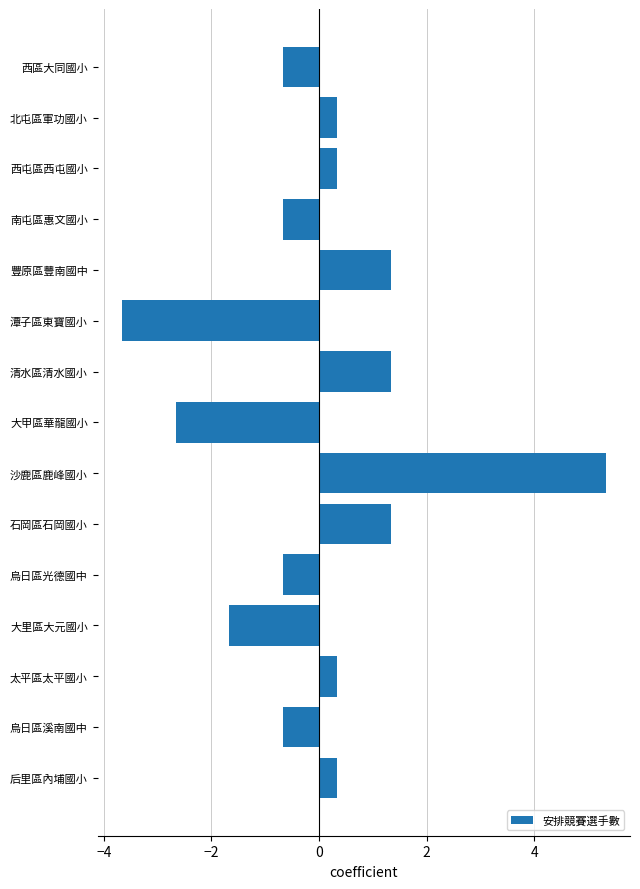

What is the label of the 9th bar from the bottom?

清水區清水國小